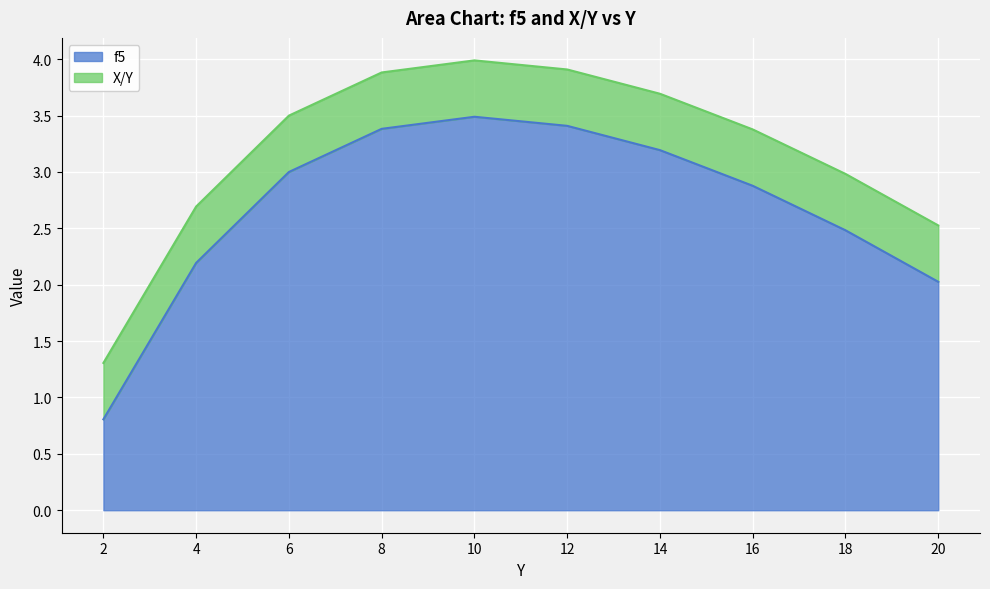

List the labels in order of value, smallest first.

2, 20, 4, 18, 16, 6, 14, 8, 12, 10